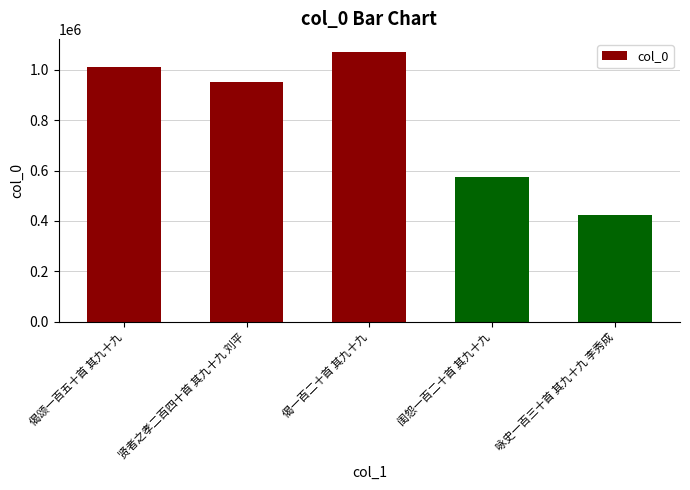

The value at 偈一百二十首 其九十九 is 1069295. True or false?

True